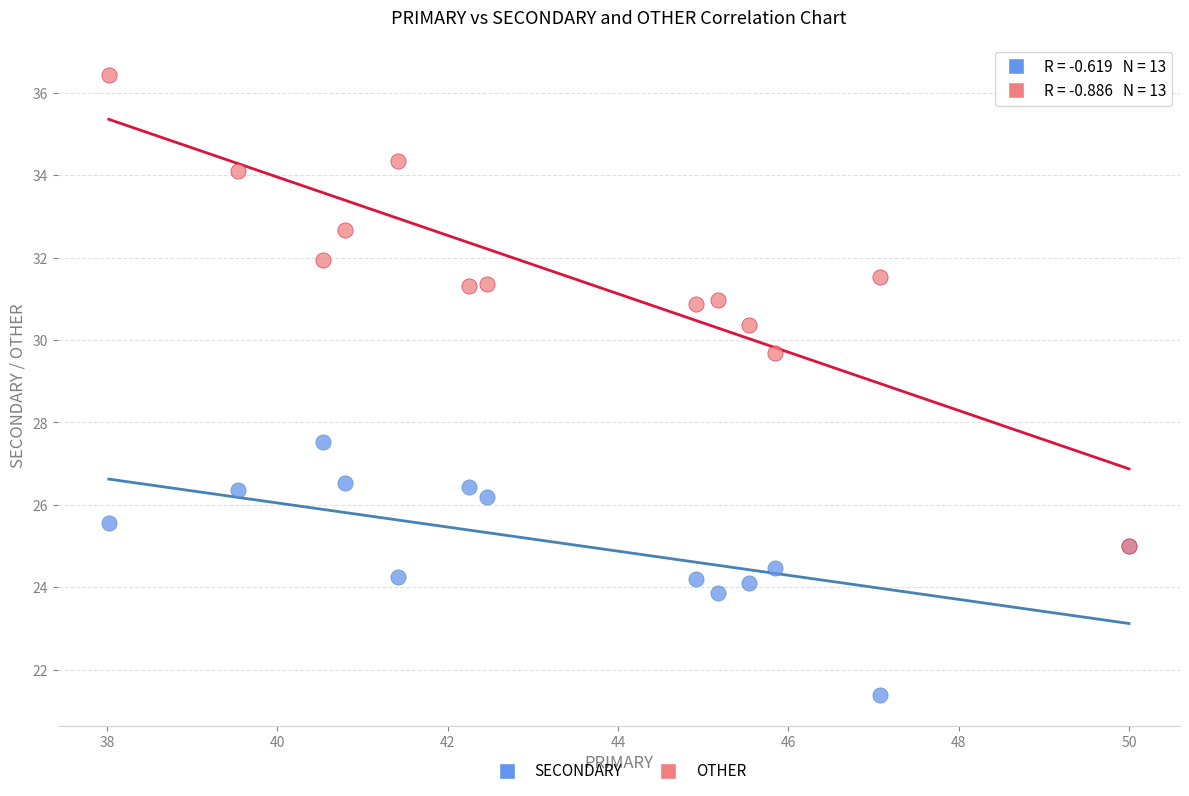

Which series has the largest Y range (max minus min)?

OTHER